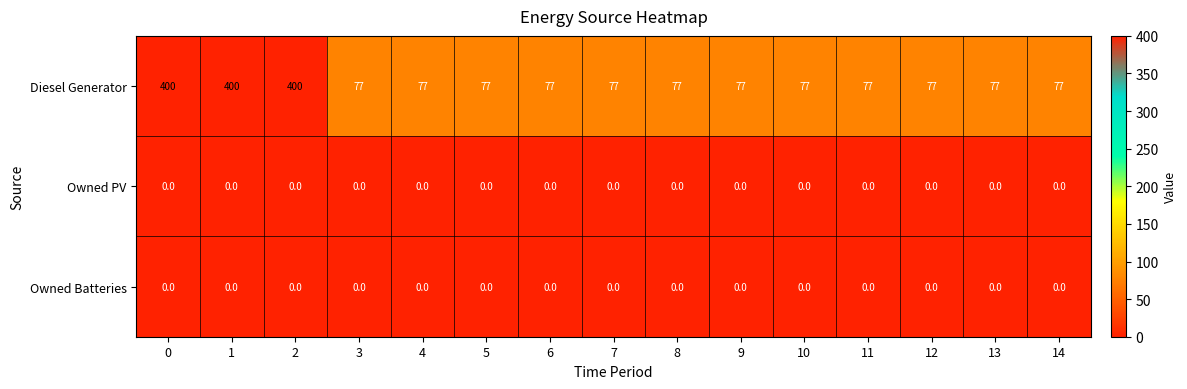

What is the total value across all series at 13?

77